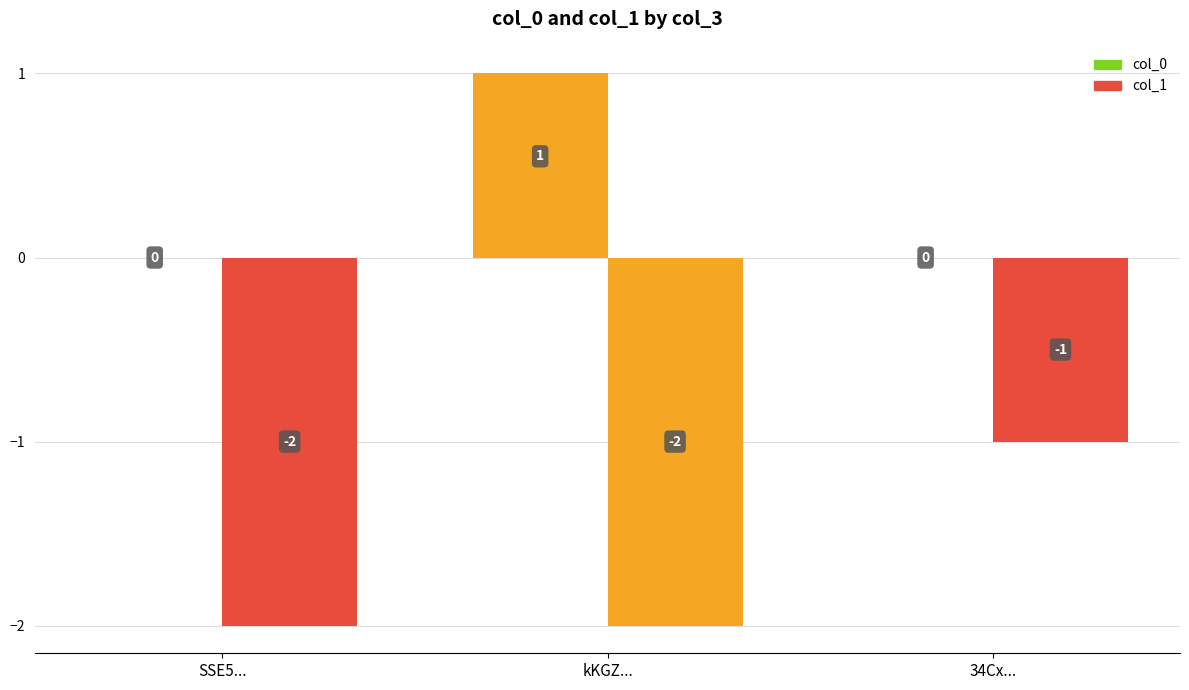

List the series in order of their overall mean, lowest first.

col_1, col_0